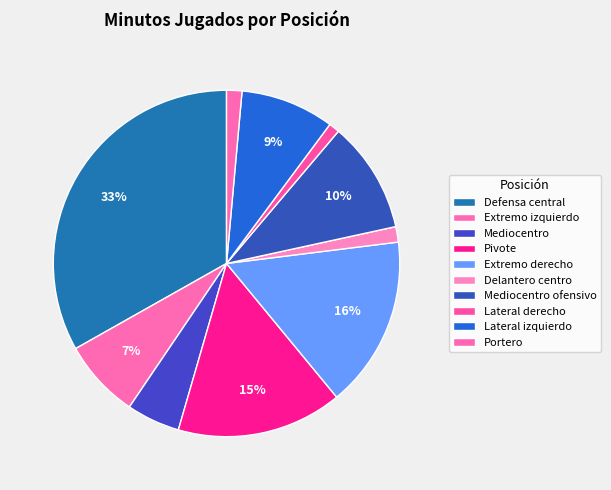

To the nearest percent, what portion does Mediocentro ofensivo represent?

10%